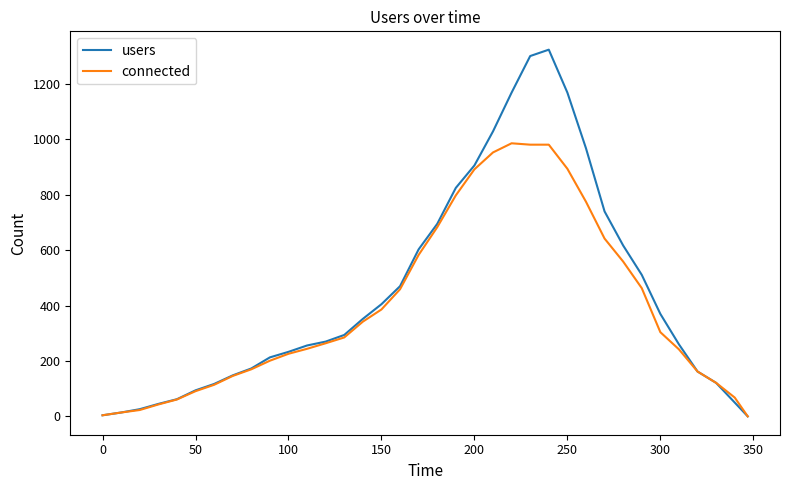

Rank the series by their maximum value, from lowest to highest.

connected, users